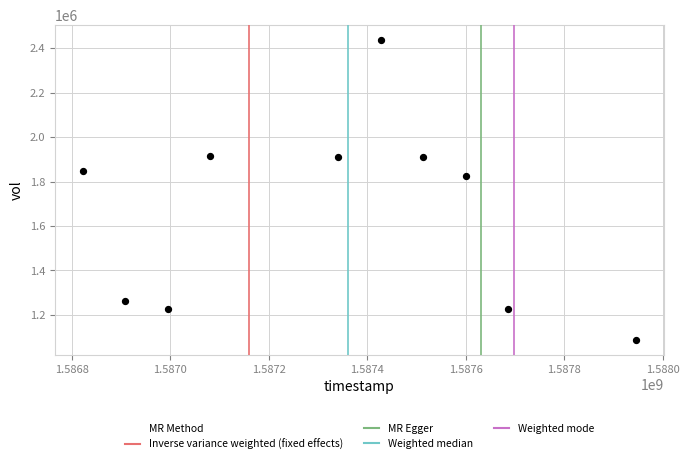

What is the range of Y values (max minus min)?

1349400